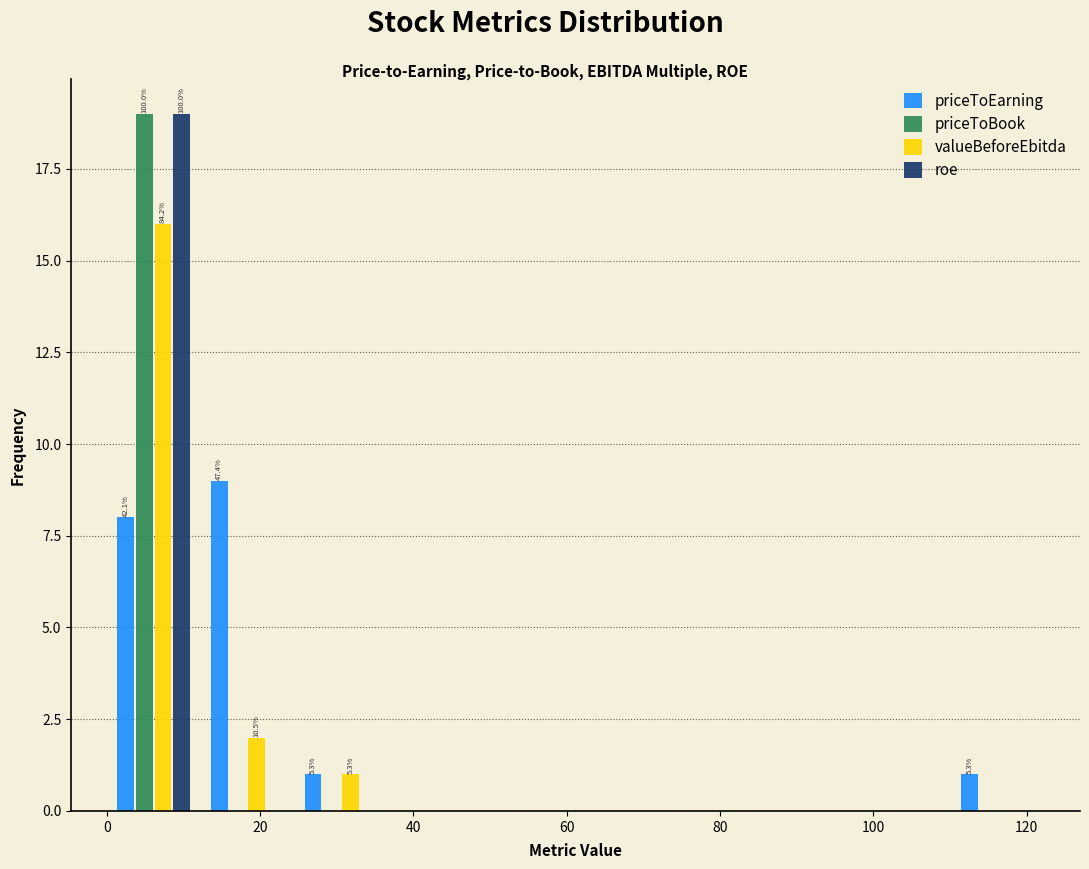

In the priceToBook series, which range on the x-axis has the tallest bar?

0 to 12